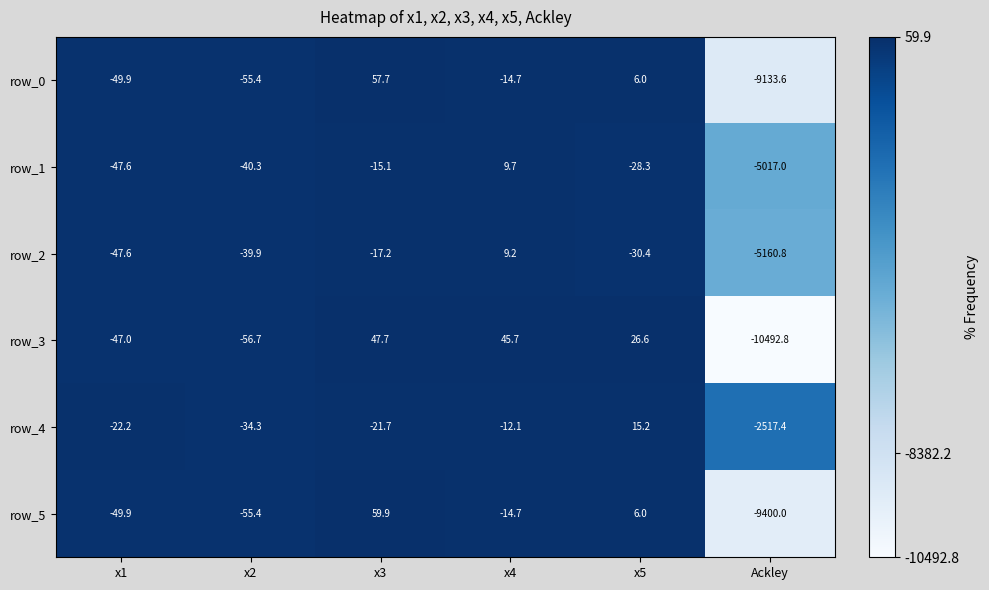

Rank the series by their maximum value, from highest to lowest.

row_5, row_0, row_3, row_4, row_1, row_2